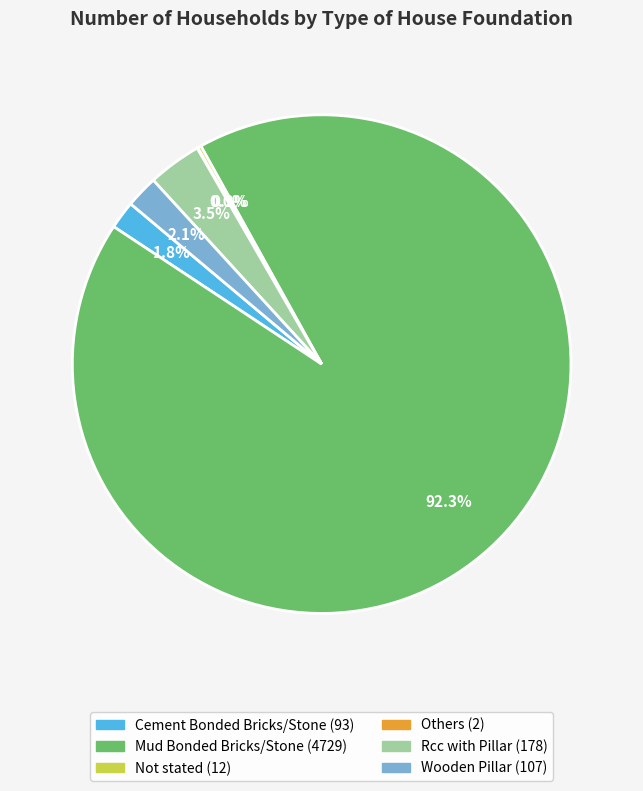

True or false: Wooden Pillar accounts for 2% of the total.

True